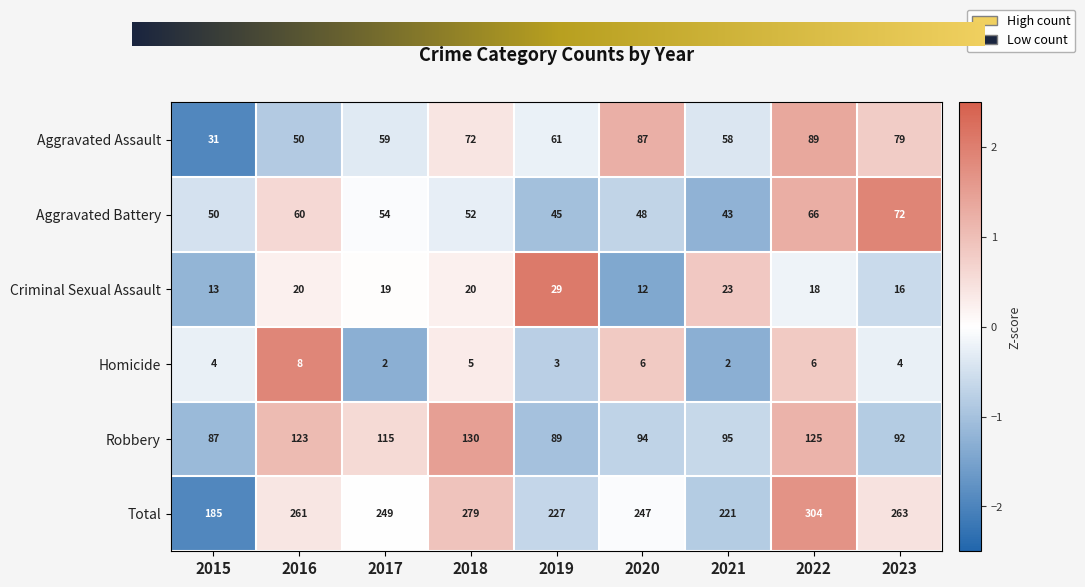

What is the difference between the second highest and minimum values in the Homicide series?

4